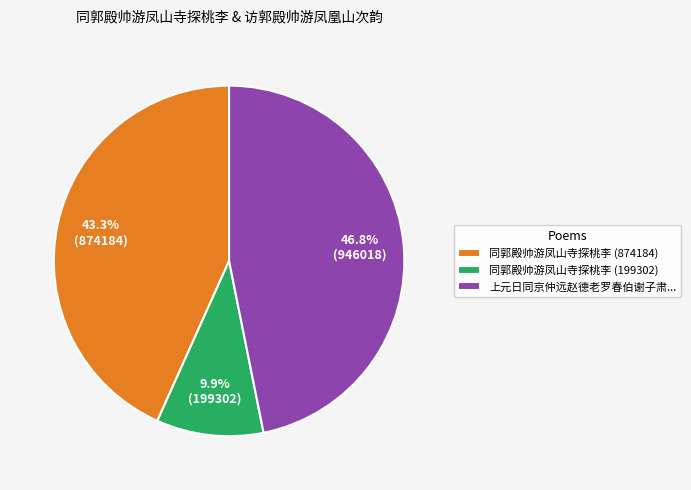

Rank the categories by value from lowest to highest.

同郭殿帅游凤山寺探桃李 (199302), 同郭殿帅游凤山寺探桃李 (874184), 上元日同京仲远赵德老罗春伯谢子肃...